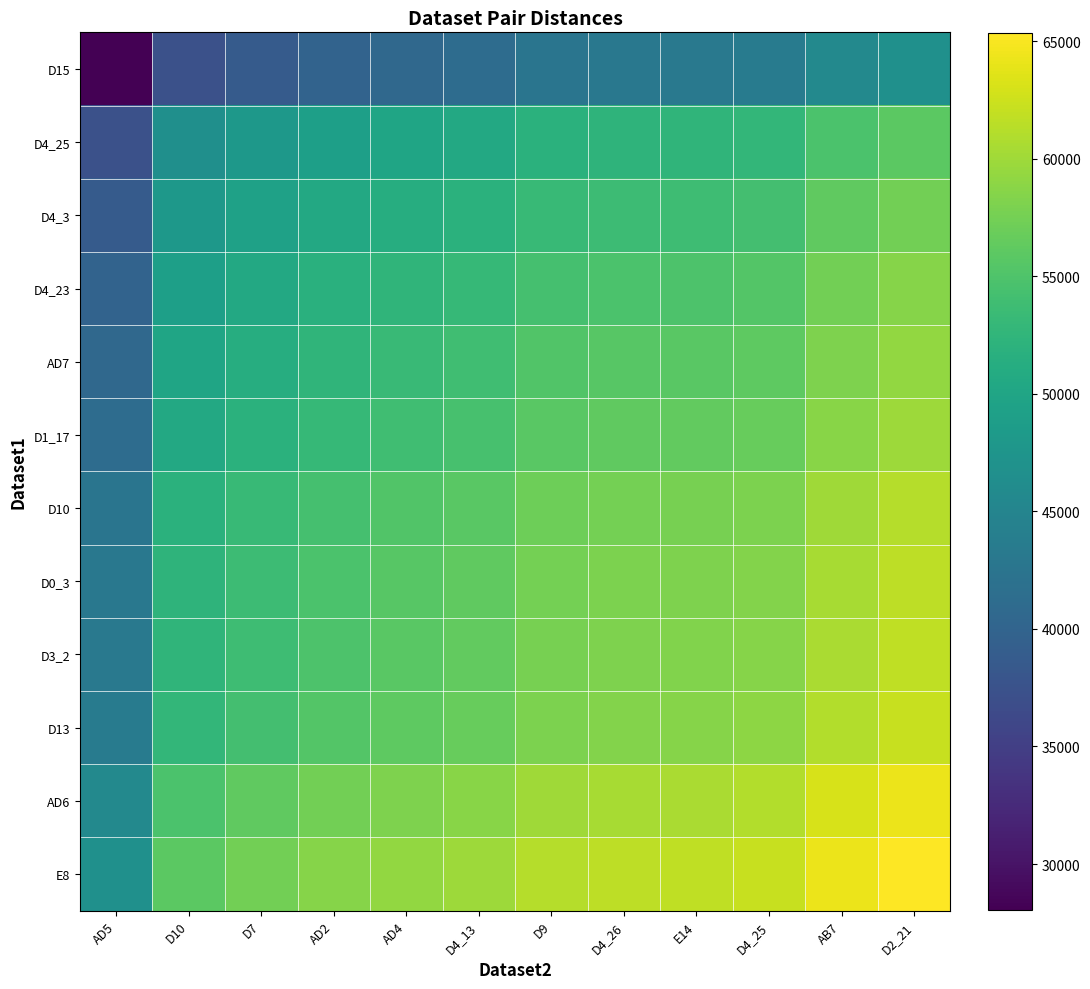

What is the smallest value displayed?

28062.4